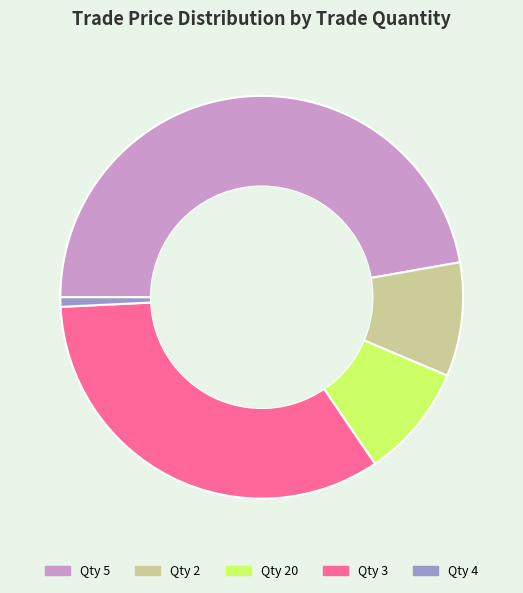

Is there a majority slice in this chart?

No